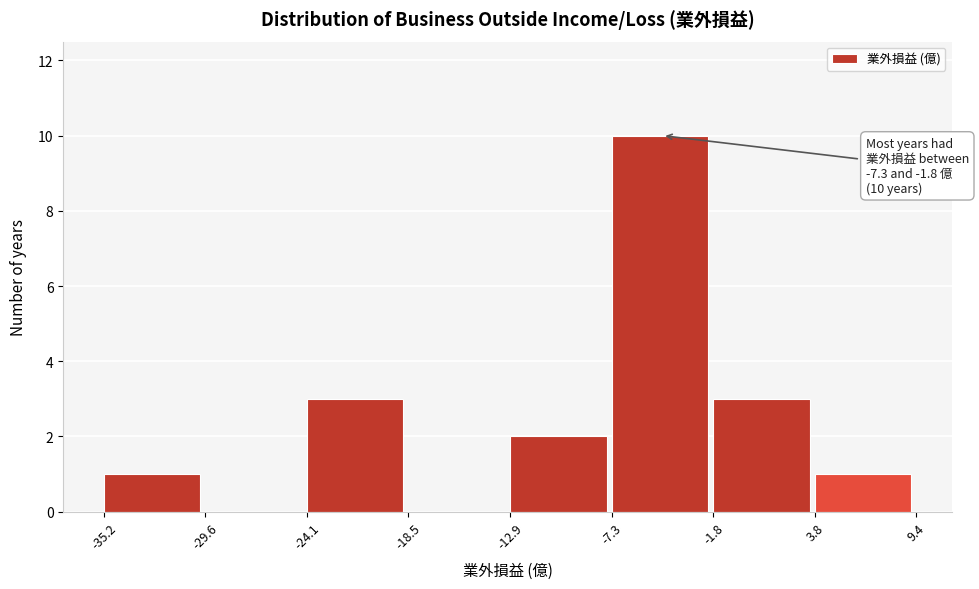

Which range on the x-axis has the tallest bar?

-7.3 to -1.8